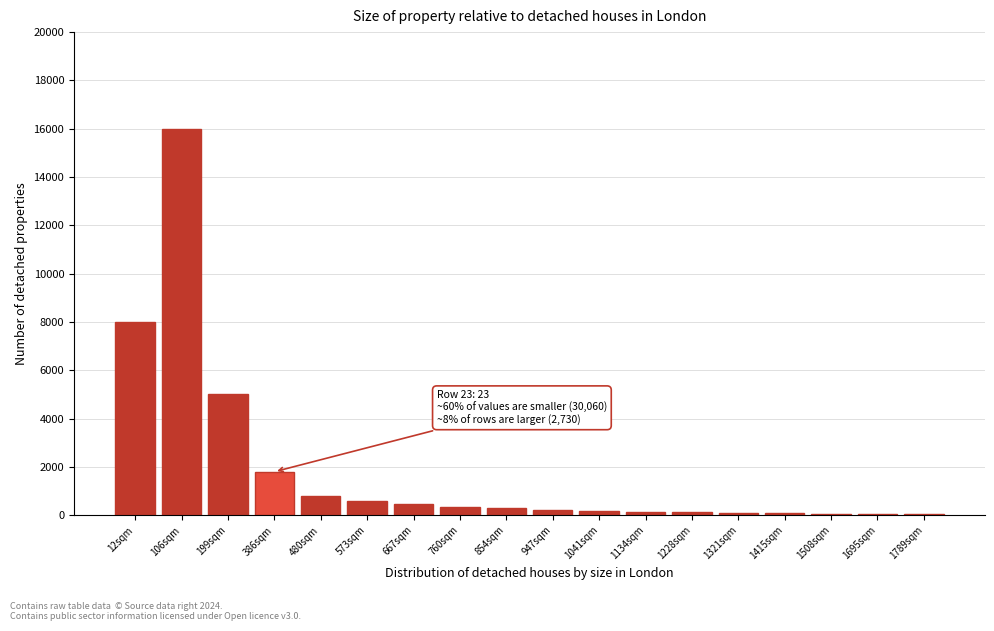

The value at 386sqm is 1800. True or false?

True